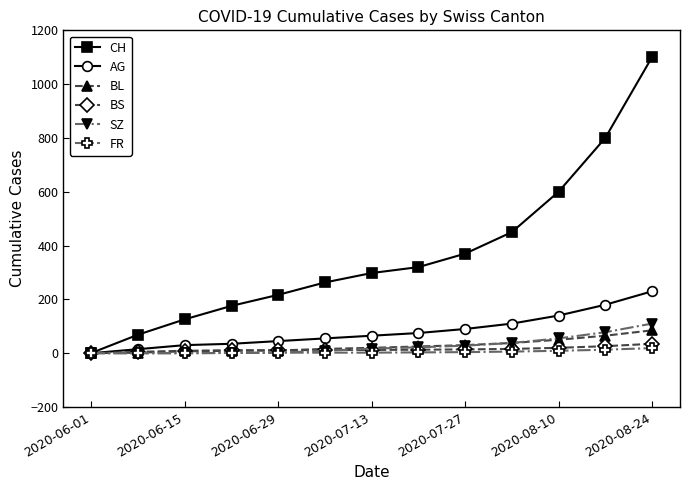

Which series has the largest total across all categories?

CH